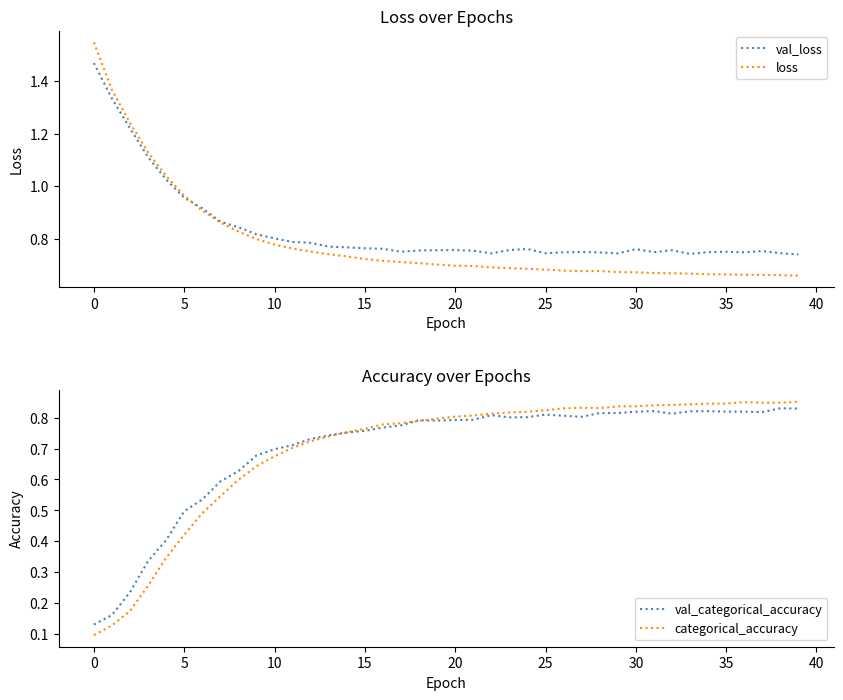

Between 27 and 36, which series saw the biggest shift?

categorical_accuracy